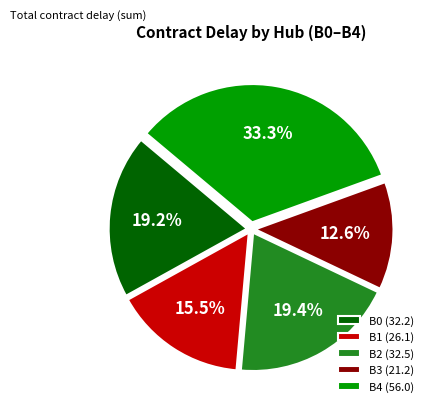

Which has a higher value, B1 (26.1) or B4 (56.0)?

B4 (56.0)